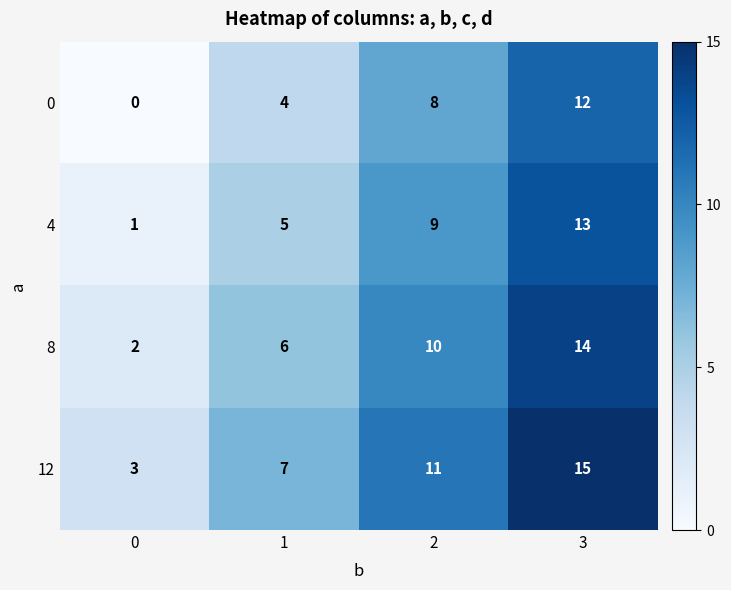

At 0, list the series in order from smallest to largest.

0, 4, 8, 12